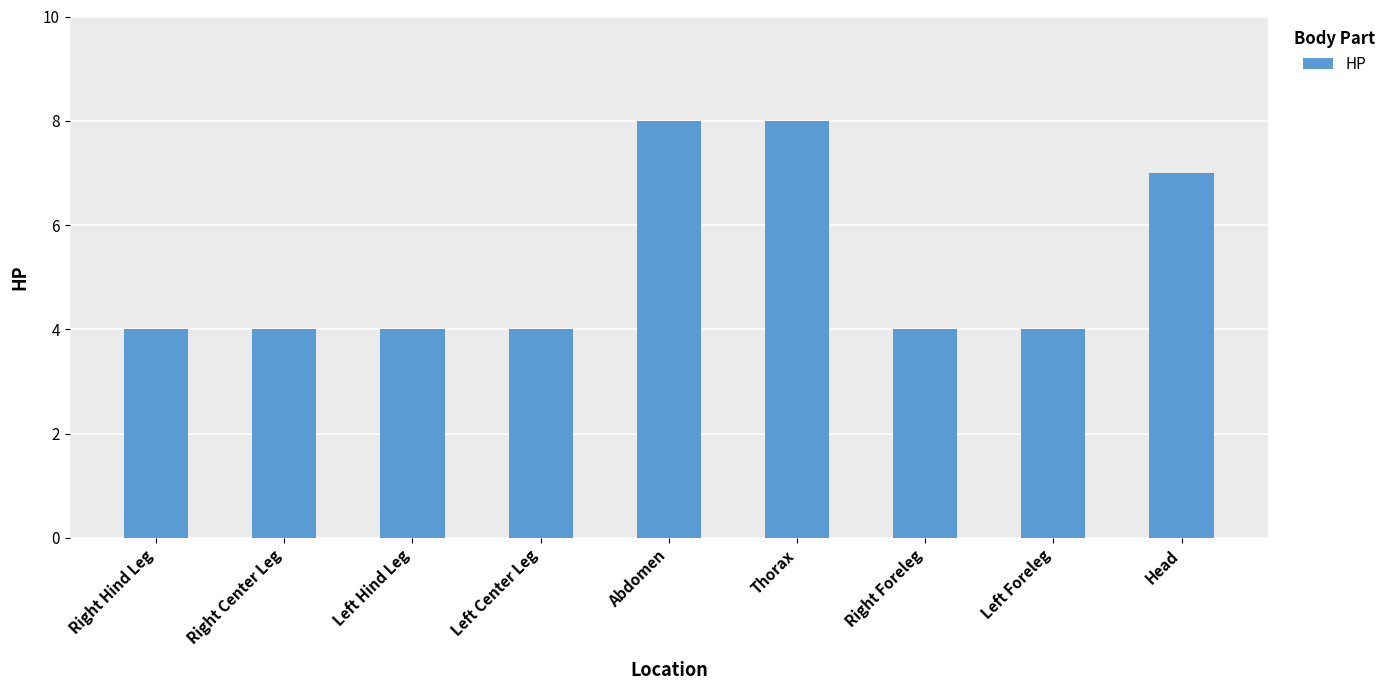

How many data points does each series have?

9